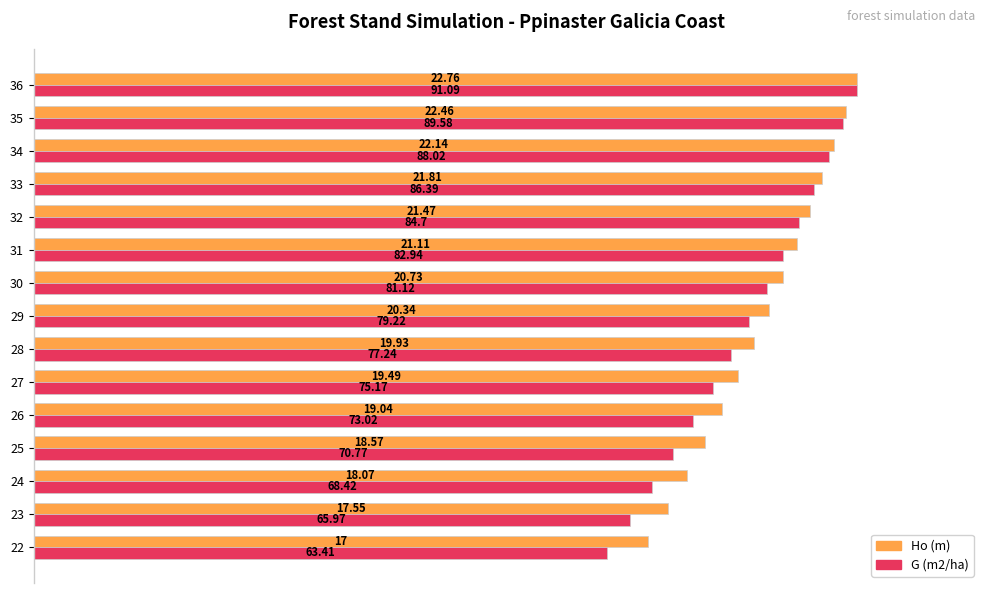

What are all the series names shown in the legend?

Ho (m), G (m2/ha)